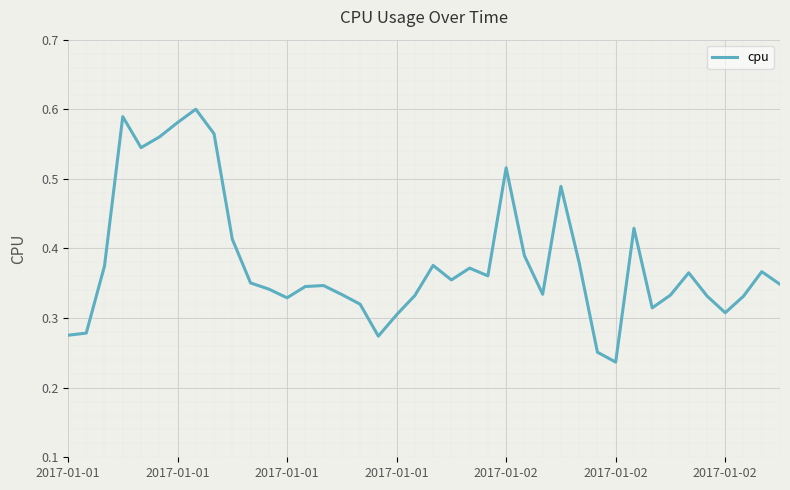

What is the change in value from 2017-01-02 to 38?

-0.2